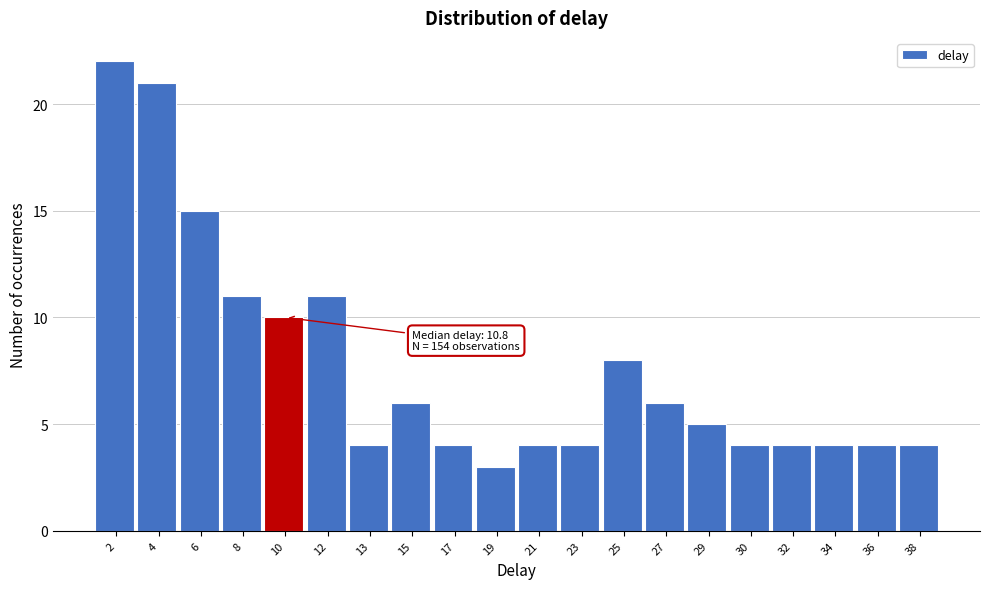

Reading right to left, what are all the values shown in this chart?

4	4	4	4	4	5	6	8	4	4	3	4	6	4	11	10	11	15	21	22